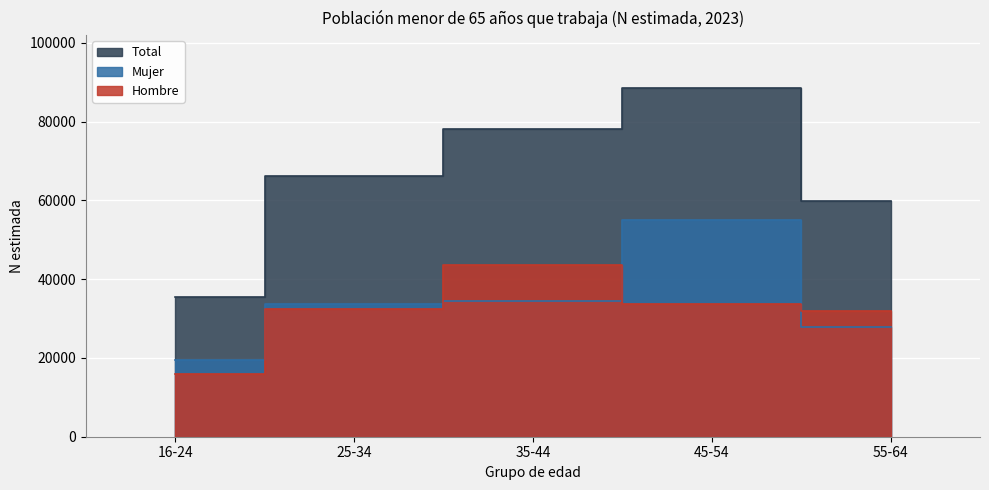

Which series has the widest spread of values?

Total